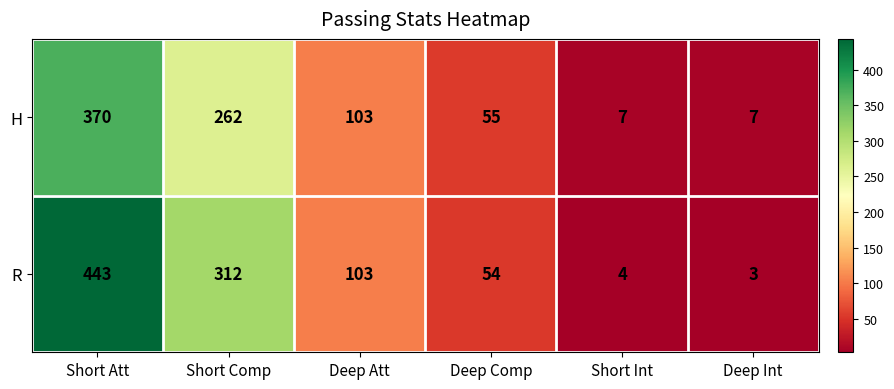

What is the difference between the maximum and minimum values in the R series?

440